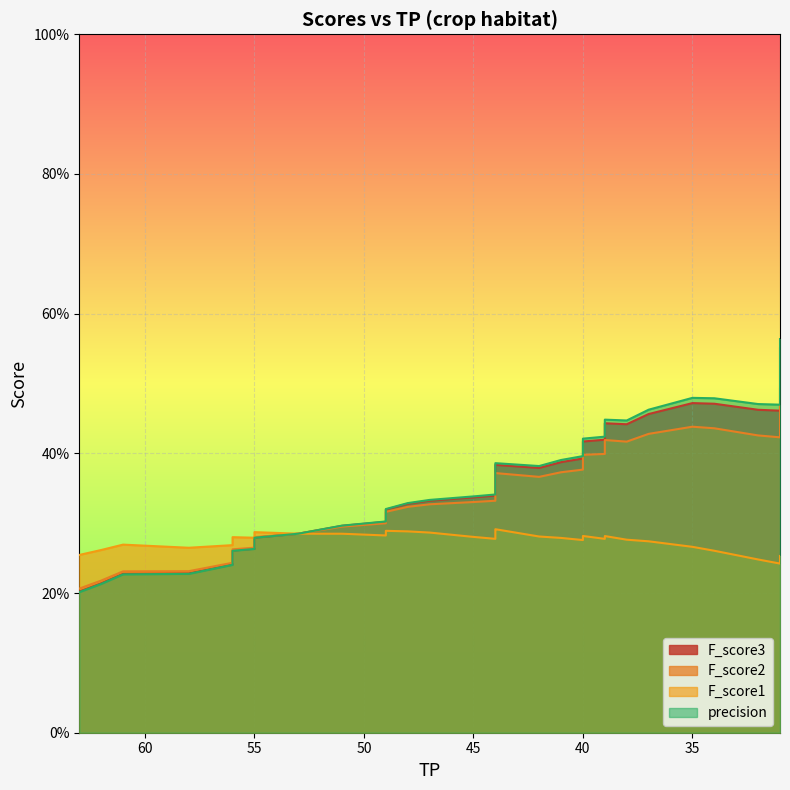

How many interior local valleys does the F_score3 series have?

2